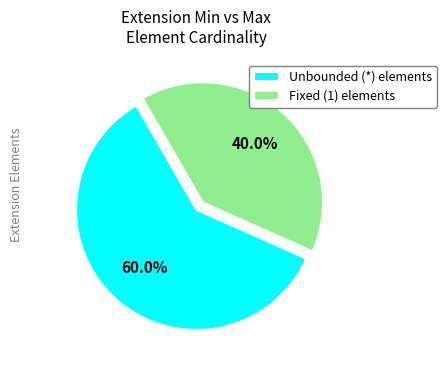

What is the majority slice?

Unbounded (*) elements